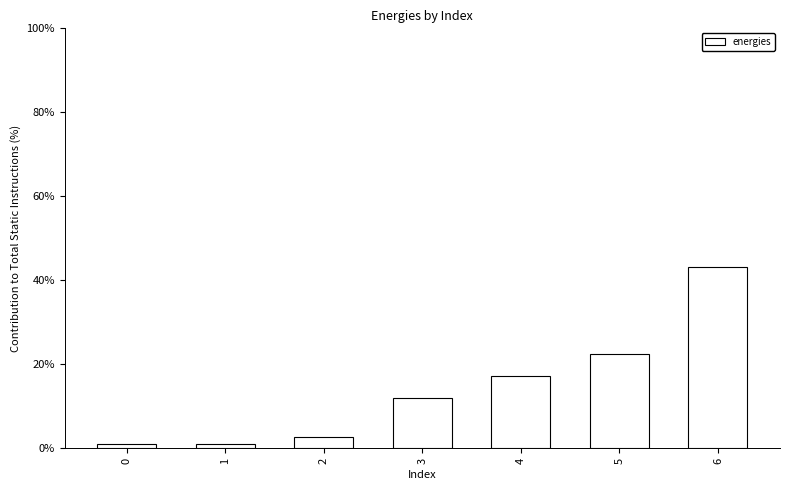

What is the greatest value displayed?

43.2